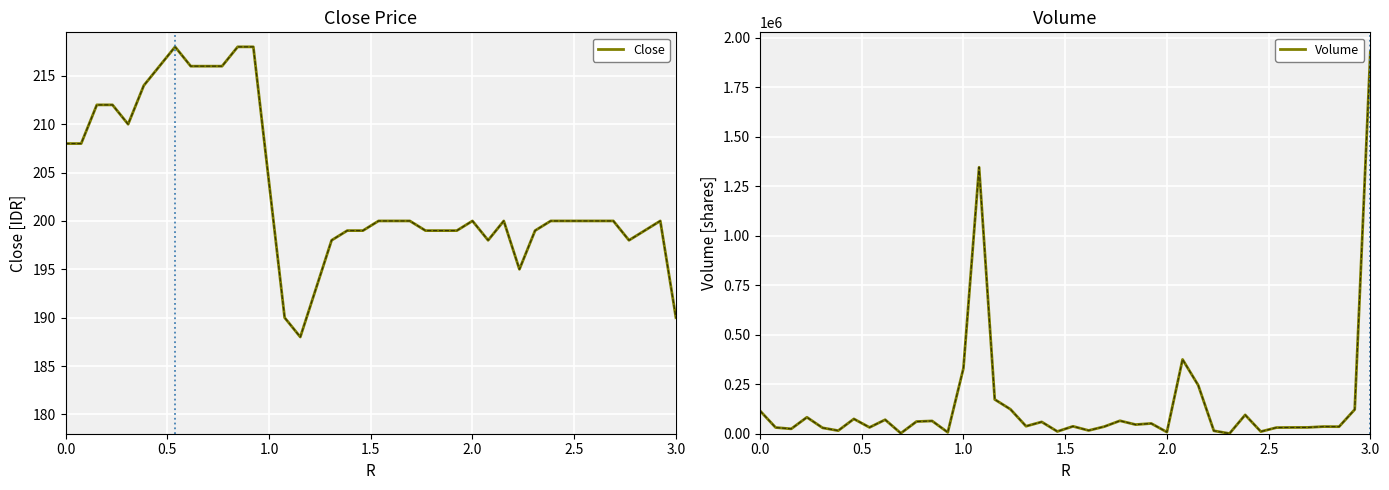

At which category is the sum across all series the highest?

3.0